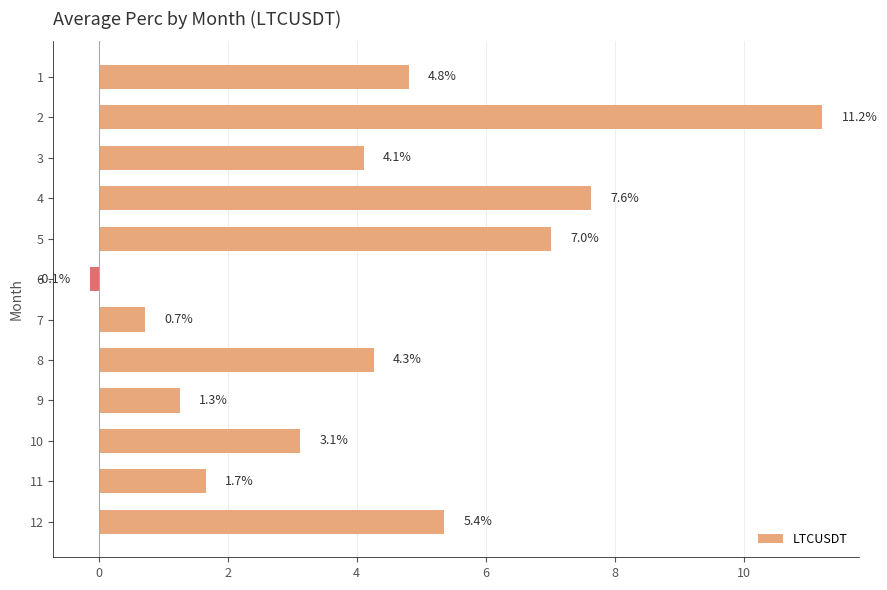

What is the minimum value shown in the chart?

-0.1